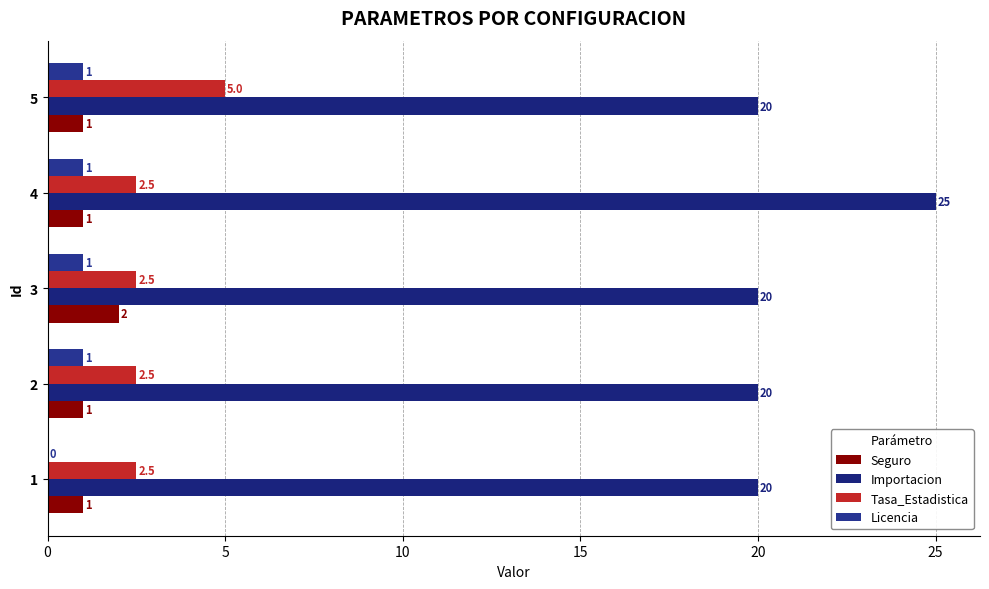

How many values in the Importacion series exceed 20?

1